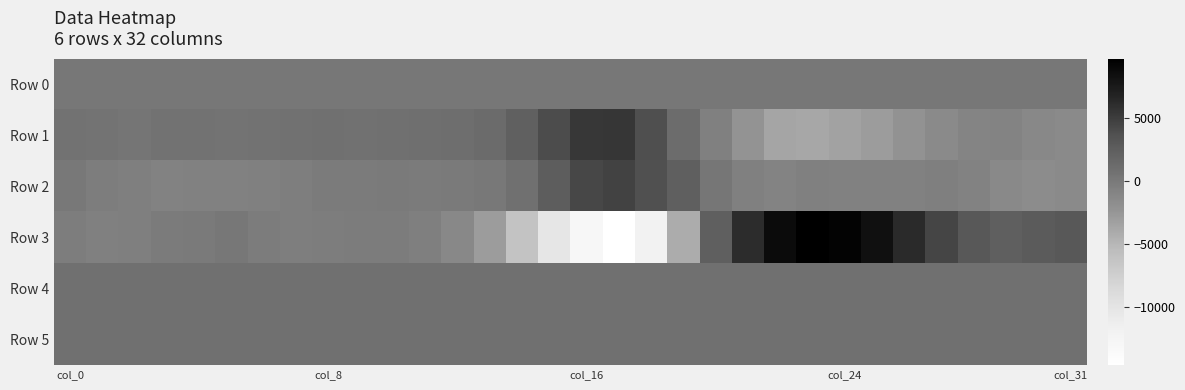

Rank the series by their maximum value, from lowest to highest.

Row 0, Row 5, Row 4, Row 2, Row 1, Row 3